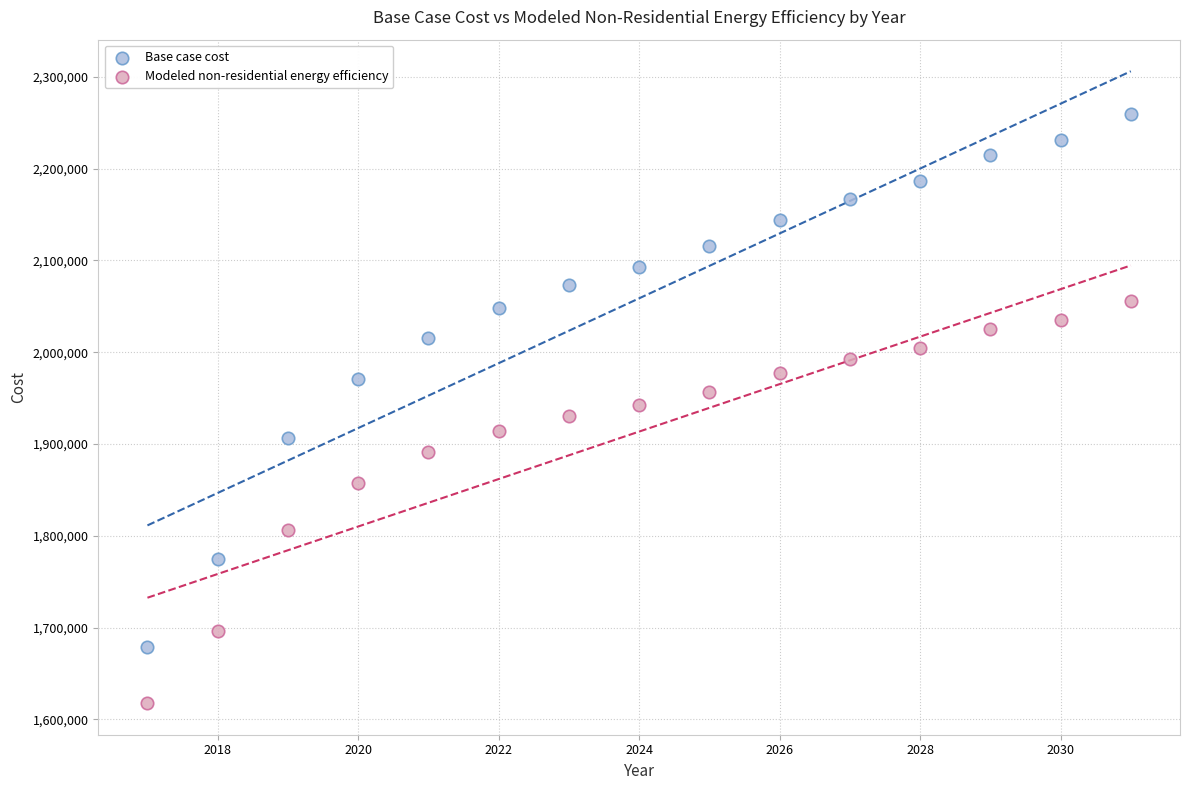

Which series reaches the minimum Y coordinate?

Modeled non-residential energy efficiency